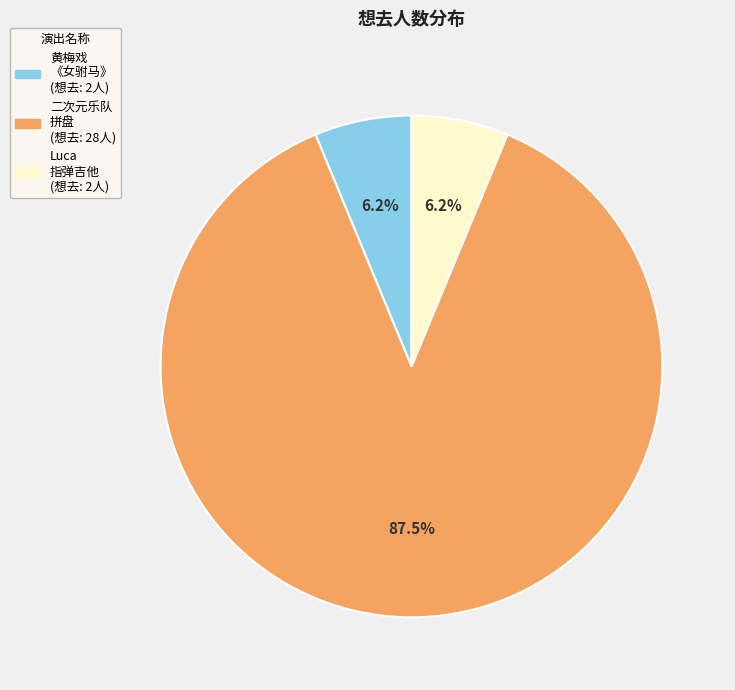

Is there any slice that represents more than half of the pie?

Yes